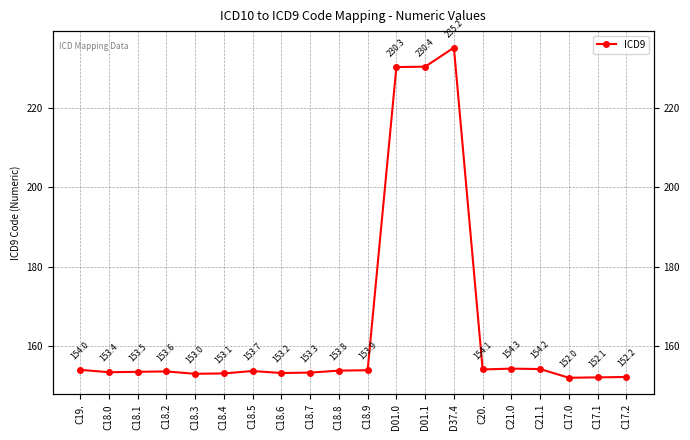

What is the difference between the values at D01.1 and D01.0?

0.1